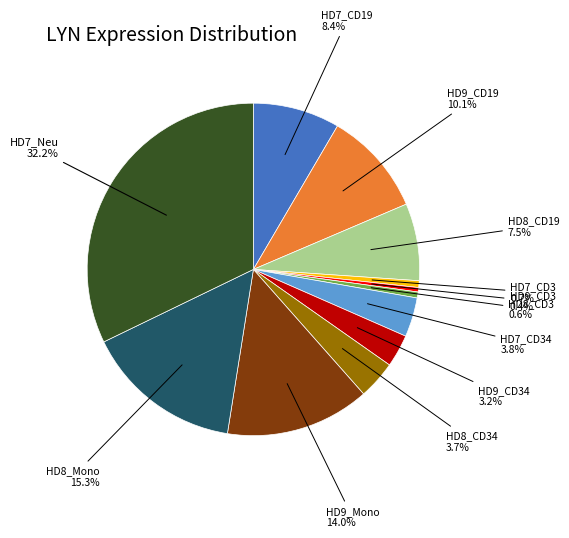

Is there any slice that represents more than half of the pie?

No